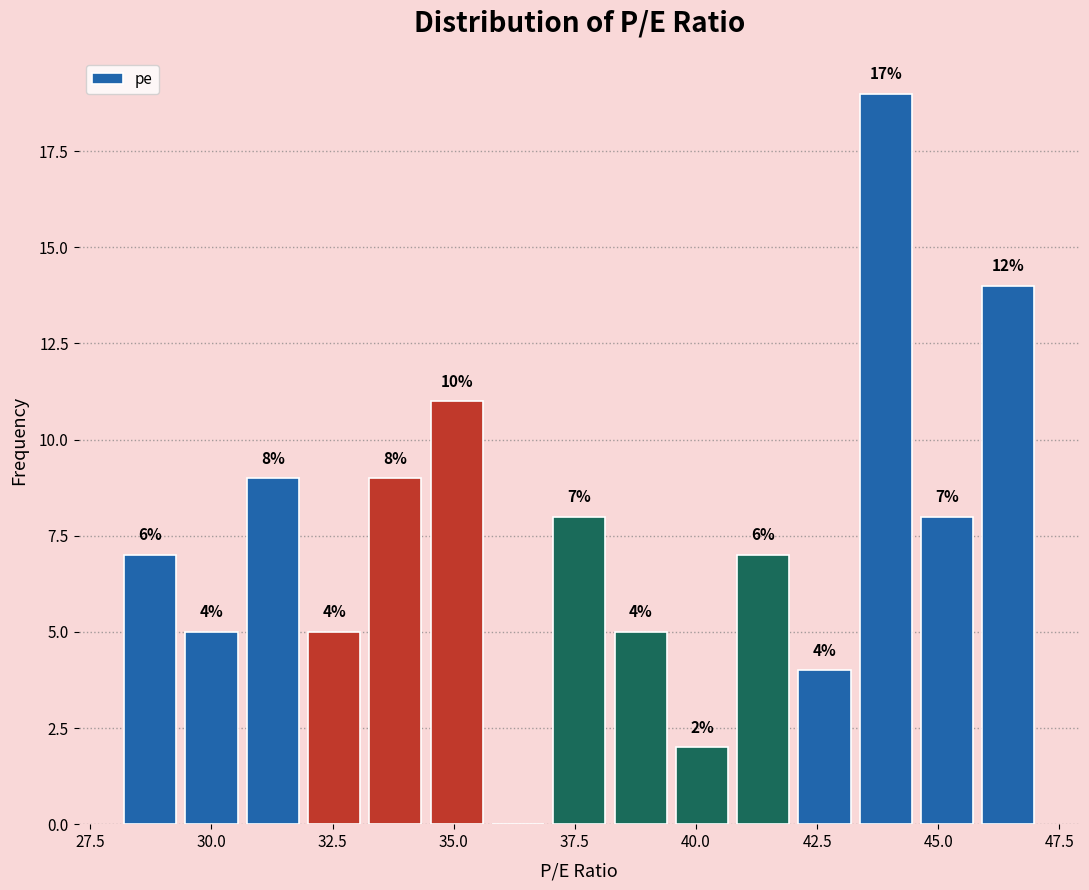

Around what value on the x-axis is the tallest bar? Give the approximate position of its centre, as read against the axis.

44.0